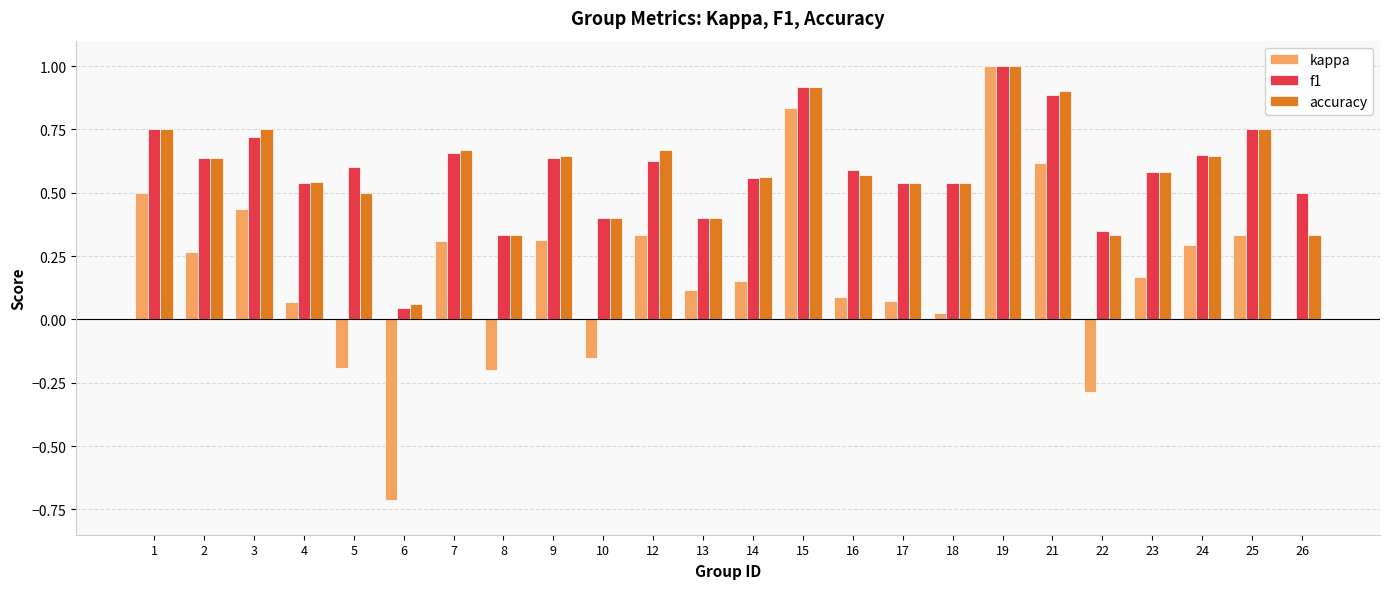

What is the maximum value shown in the chart?

1.0